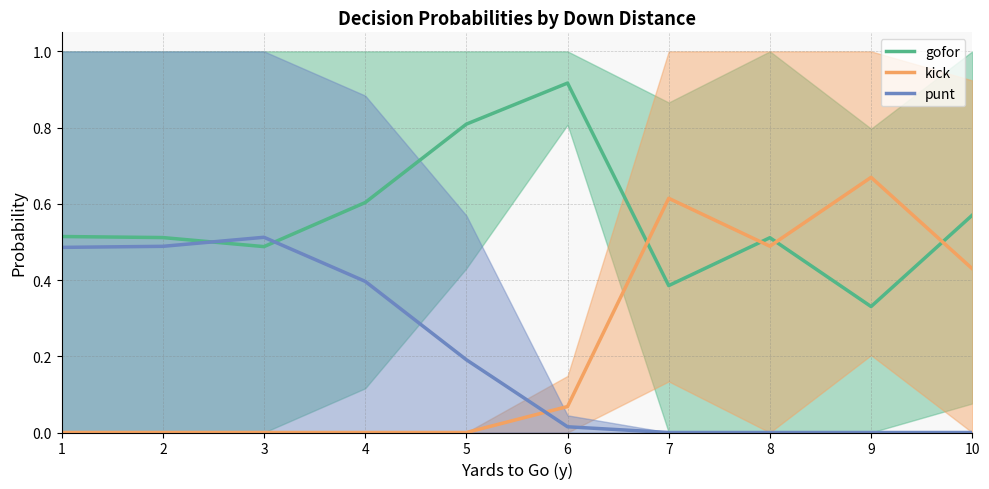

Which category has the lowest value in the kick series?

1